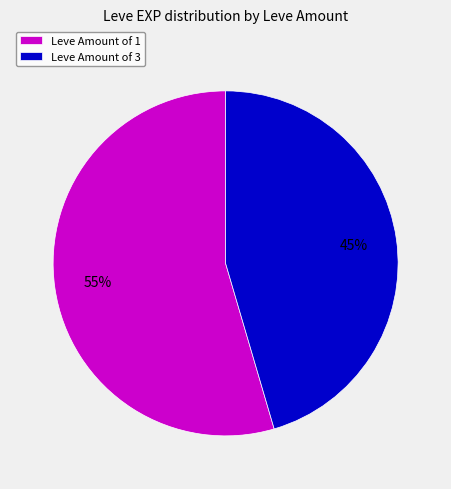

Which category accounts for the majority?

Leve Amount of 1